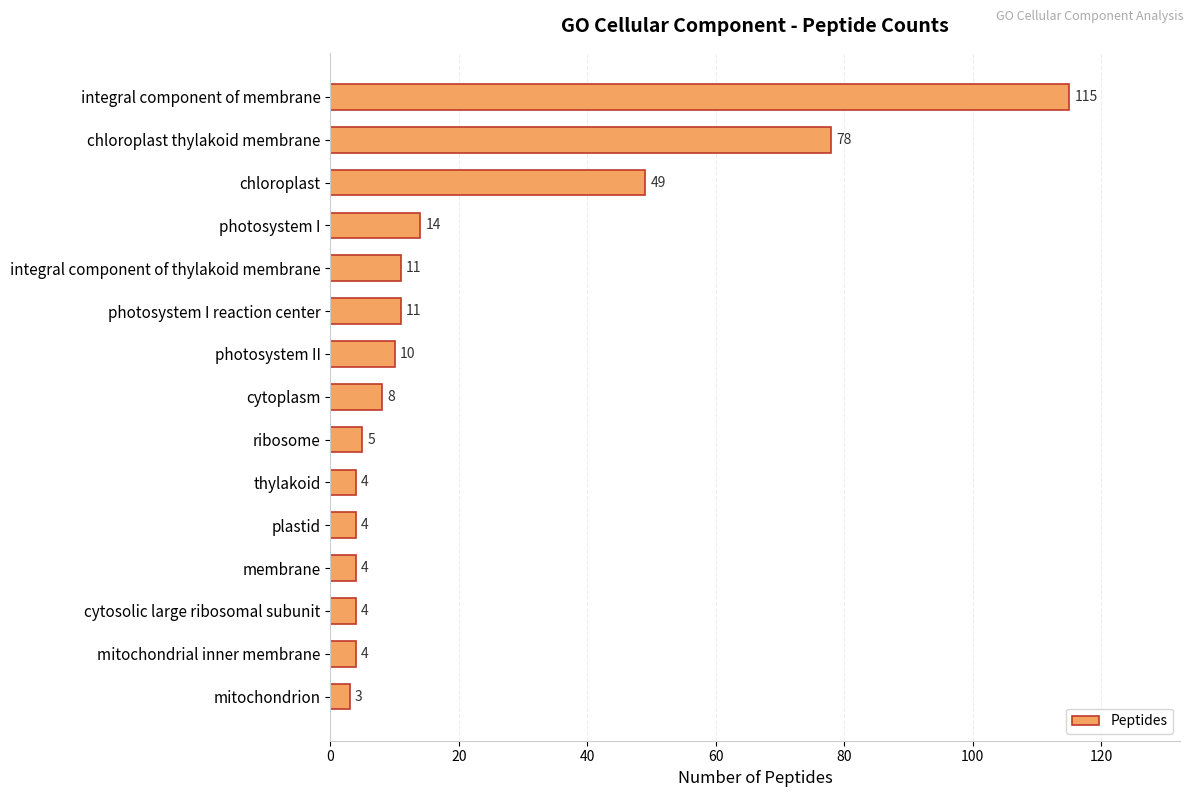

The value at chloroplast thylakoid membrane is 78. True or false?

True